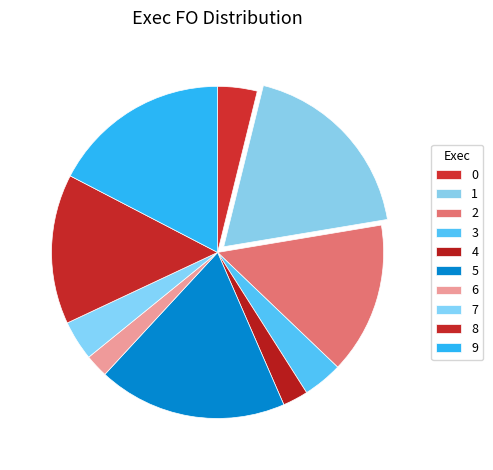

How many slices are in this pie chart?

10